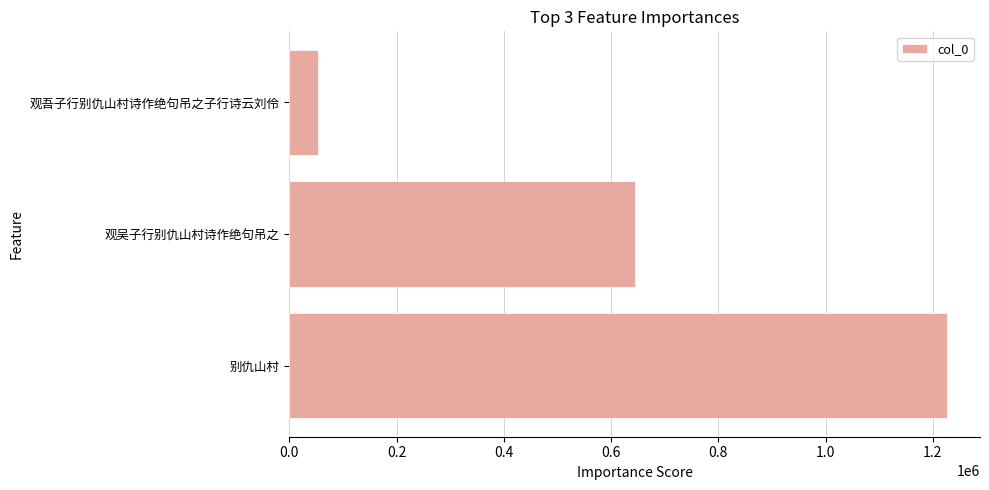

List the labels in order of value, largest first.

别仇山村, 观吴子行别仇山村诗作绝句吊之, 观吾子行别仇山村诗作绝句吊之子行诗云刘伶